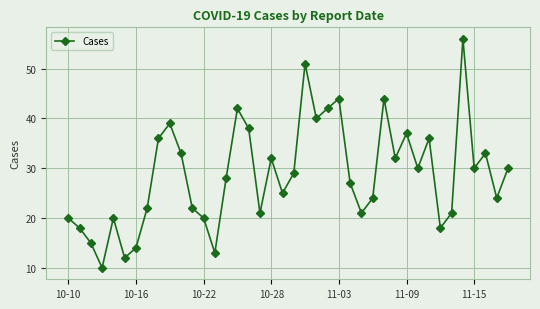

What is the minimum value shown in the chart?

10